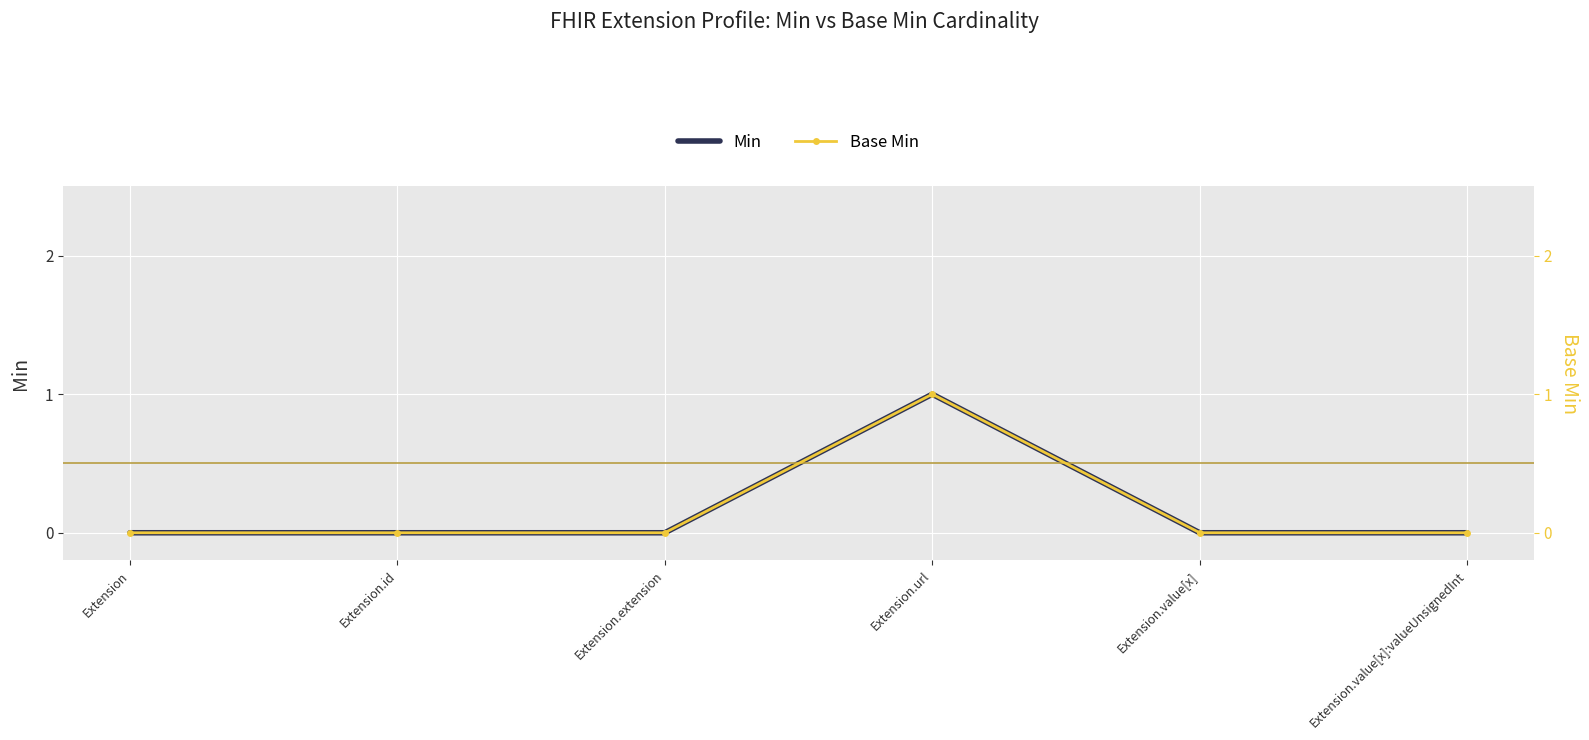

True or false: Base Min and Min intersect in this chart.

False